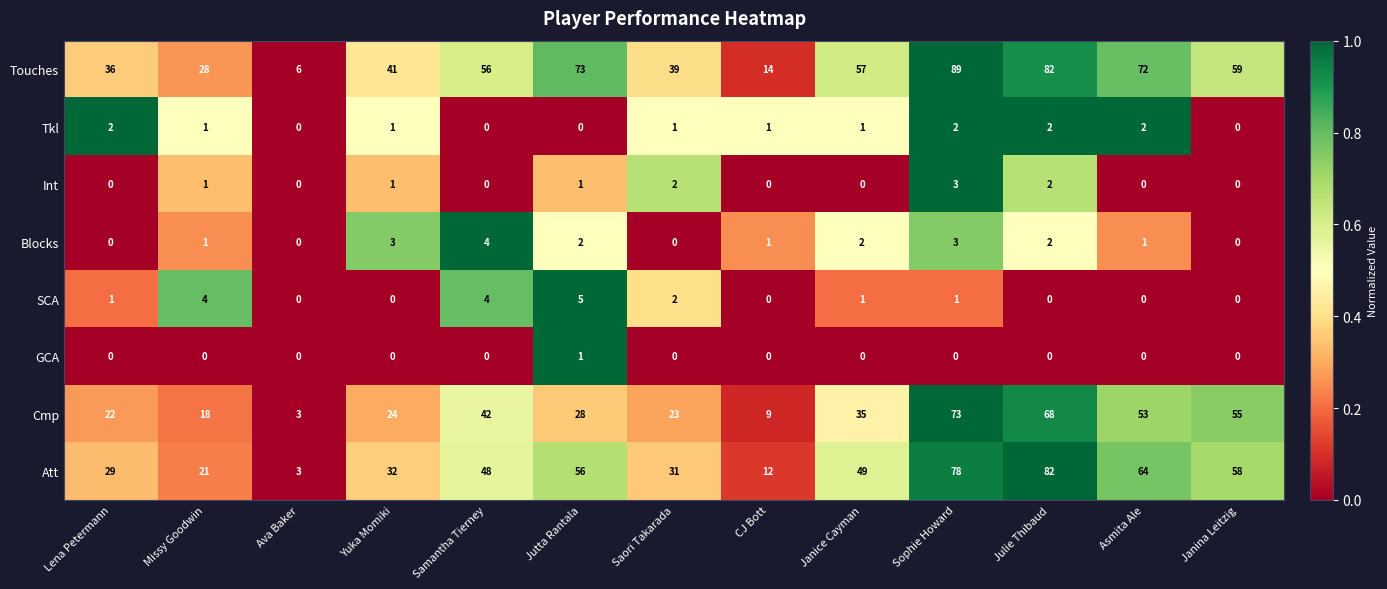

Between Ava Baker and Samantha Tierney, which series saw the biggest shift?

Touches